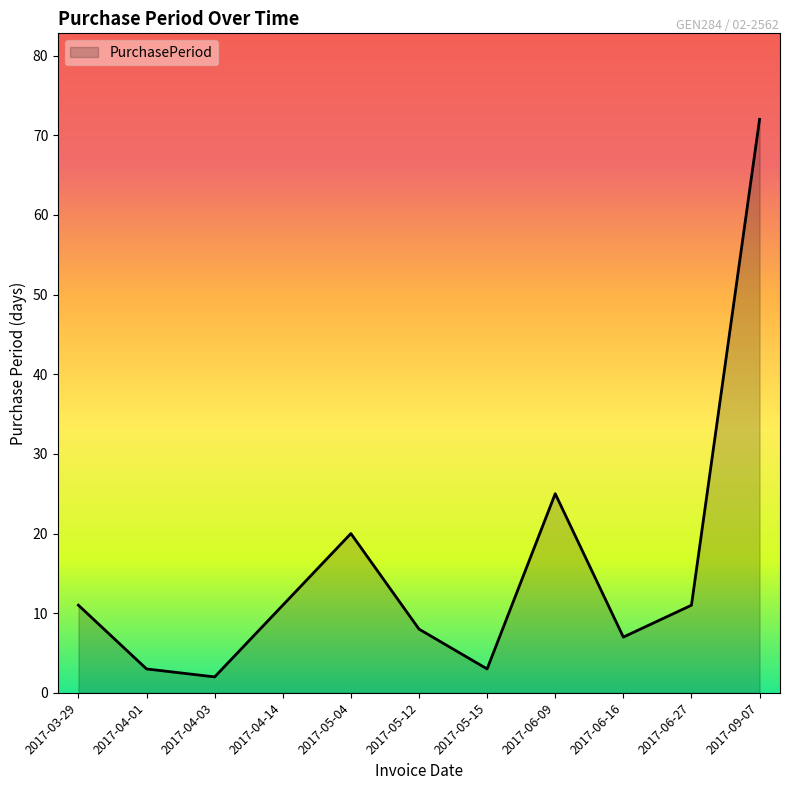

The value at 2017-04-14 is 11. True or false?

True